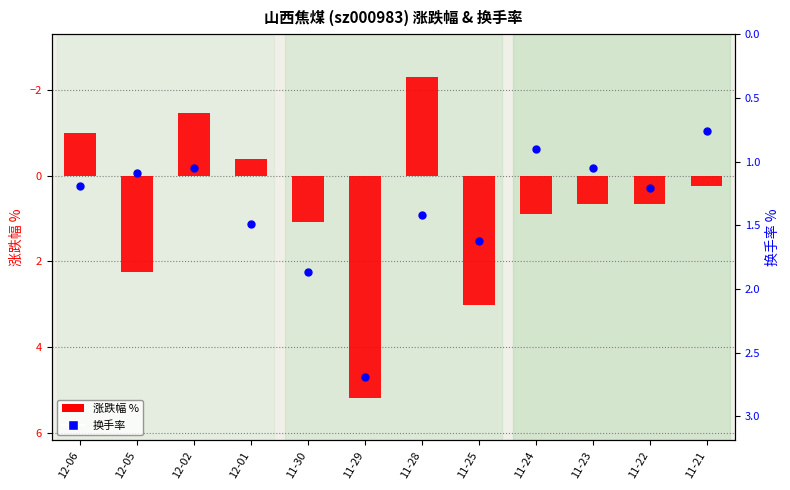

At which category is the sum across all series the highest?

11-29